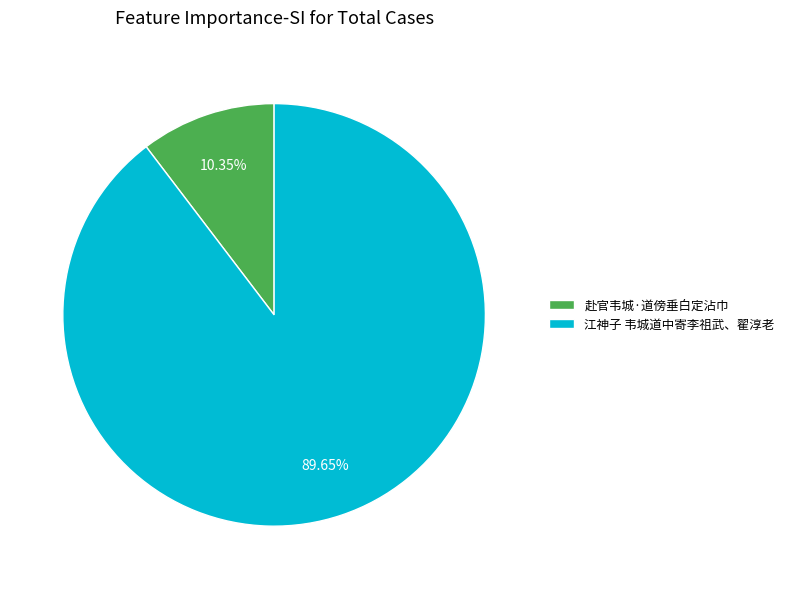

The 江神子 韦城道中寄李祖武、翟淳老 slice represents 79% of the pie. True or false?

False